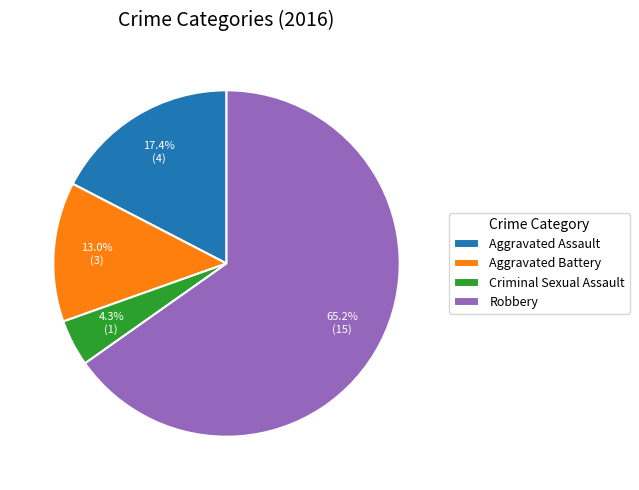

Is the sum of Aggravated Battery and Robbery greater than half?

Yes